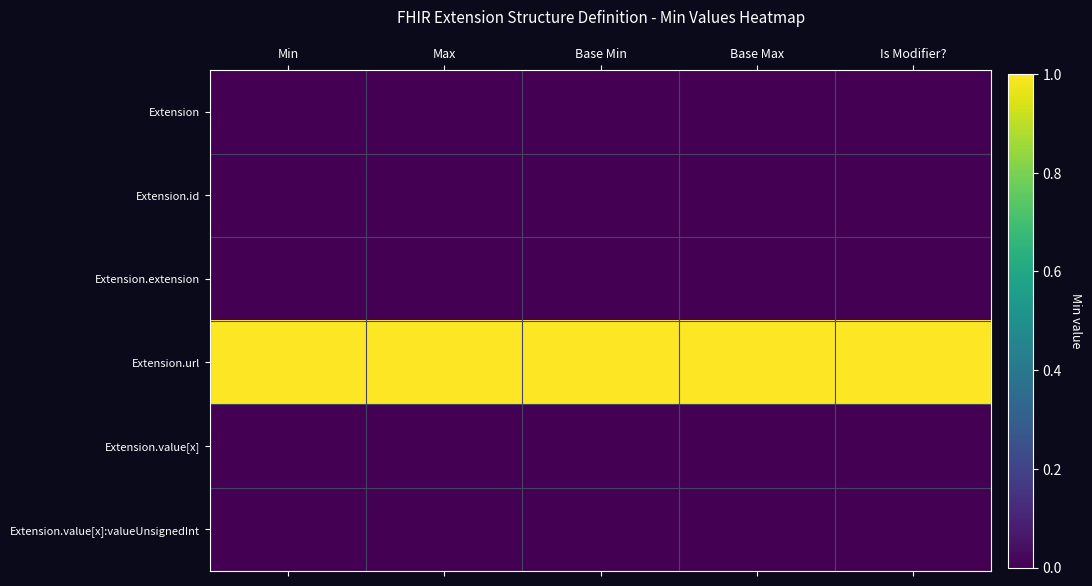

Reading right to left, extract all data points from this chart.

Extension: Is Modifier?=0	Base Max=0	Base Min=0	Max=0	Min=0
Extension.id: Is Modifier?=0	Base Max=0	Base Min=0	Max=0	Min=0
Extension.extension: Is Modifier?=0	Base Max=0	Base Min=0	Max=0	Min=0
Extension.url: Is Modifier?=1	Base Max=1	Base Min=1	Max=1	Min=1
Extension.value[x]: Is Modifier?=0	Base Max=0	Base Min=0	Max=0	Min=0
Extension.value[x]:valueUnsignedInt: Is Modifier?=0	Base Max=0	Base Min=0	Max=0	Min=0